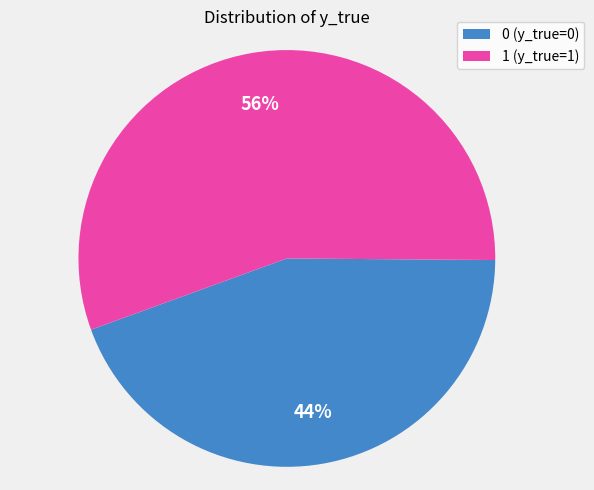

The 1 slice represents 43% of the pie. True or false?

False